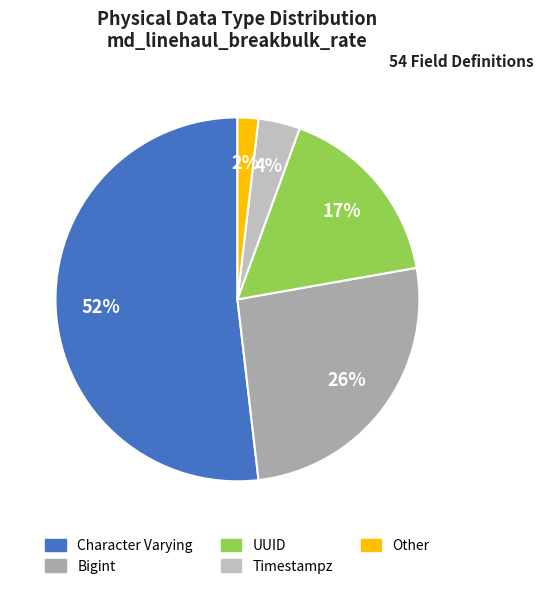

Is it true that Other is 2% of the pie?

True